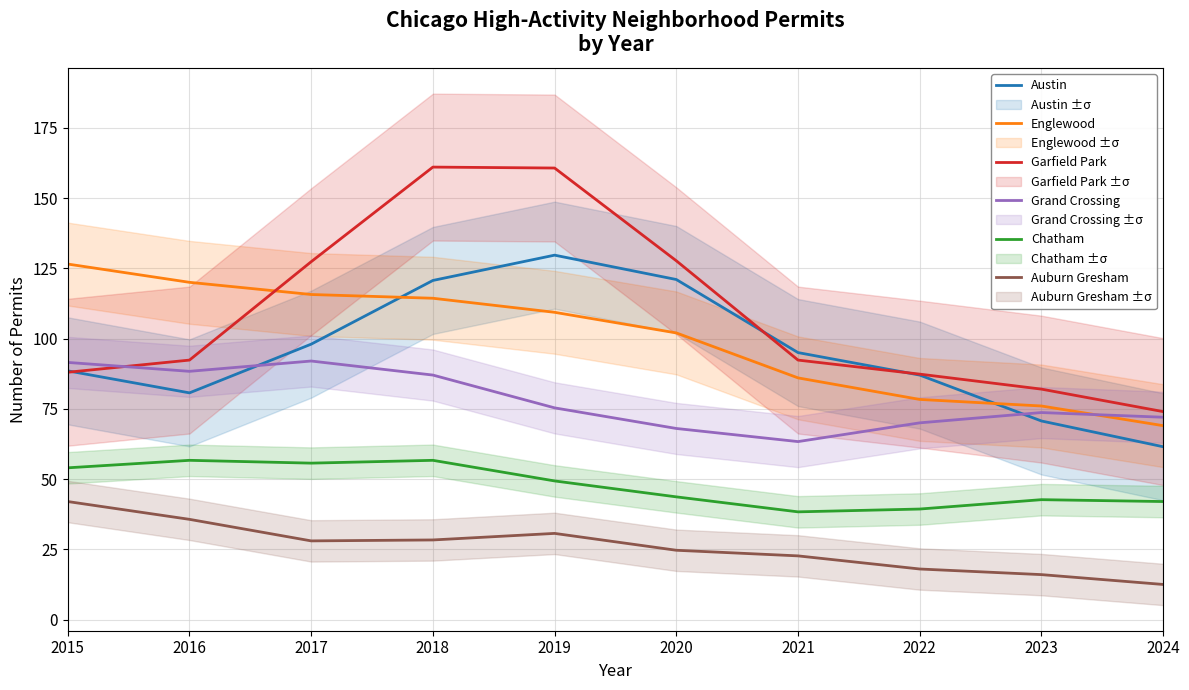

Is the value of Chatham at 2018 greater than the value of Austin at 2017?

No